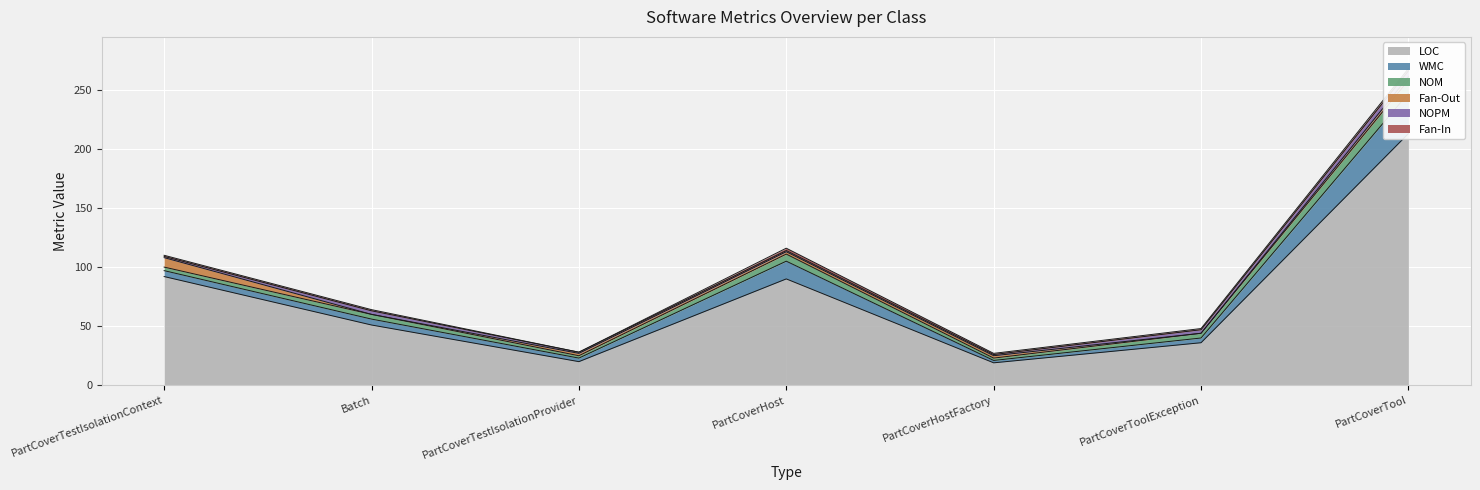

What is the sum of the WMC values at PartCoverHost and Batch?

20